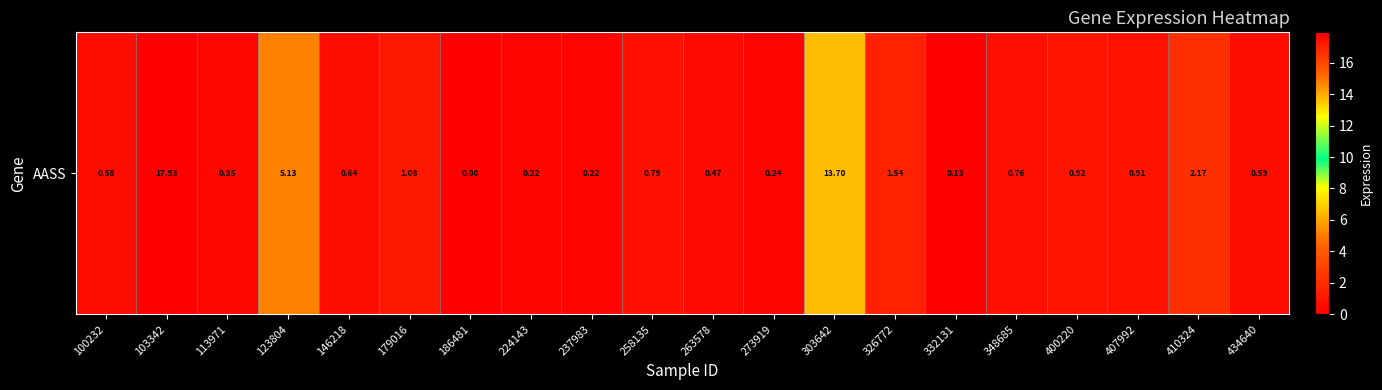

List the labels in order of value, largest first.

103342, 303642, 123804, 410324, 326772, 179016, 400220, 407992, 258135, 348685, 146218, 434640, 100232, 263578, 113971, 273919, 224143, 237983, 332131, 186481